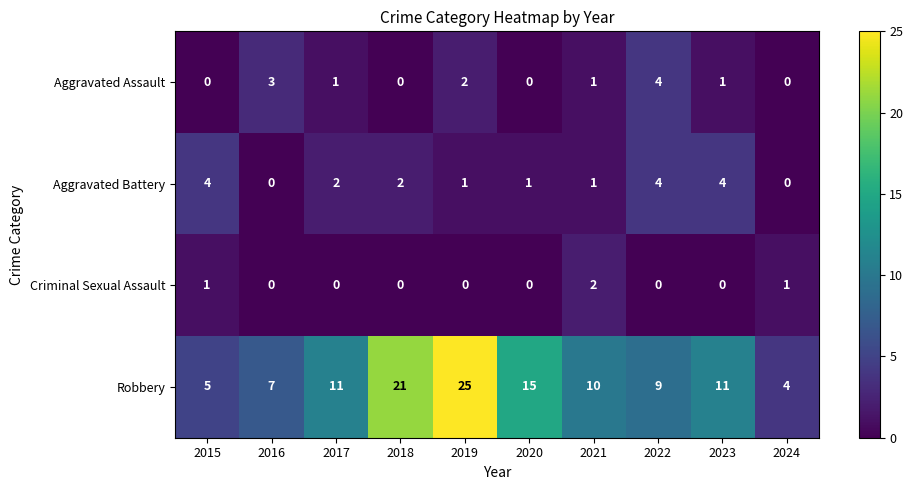

What is the difference between the highest and lowest values at 2021?

9